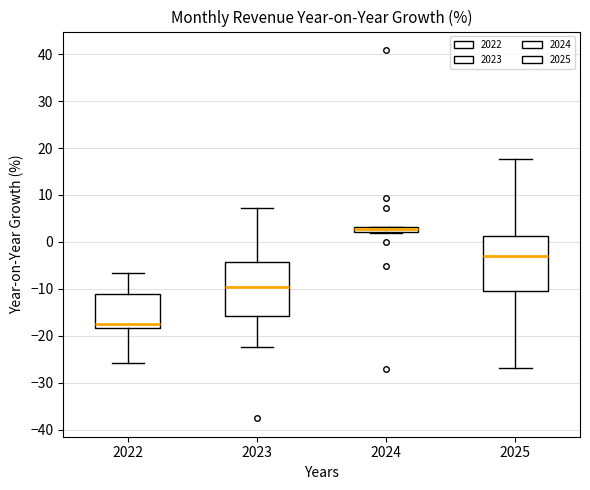

Where is the upper edge of the box at x = 2022 on the y-axis? The values are not printed on the chart, so give them approximately, as read against the axis.

-11